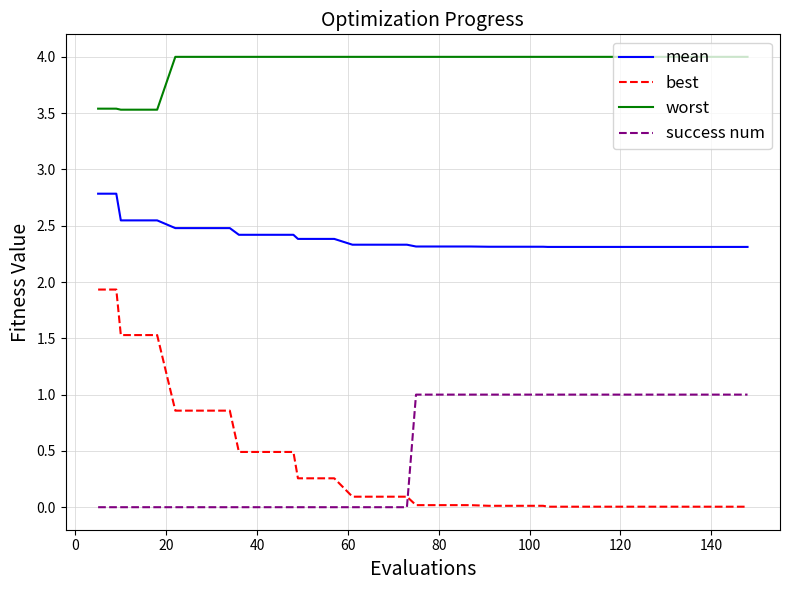

True or false: best and success num cross at least once.

True